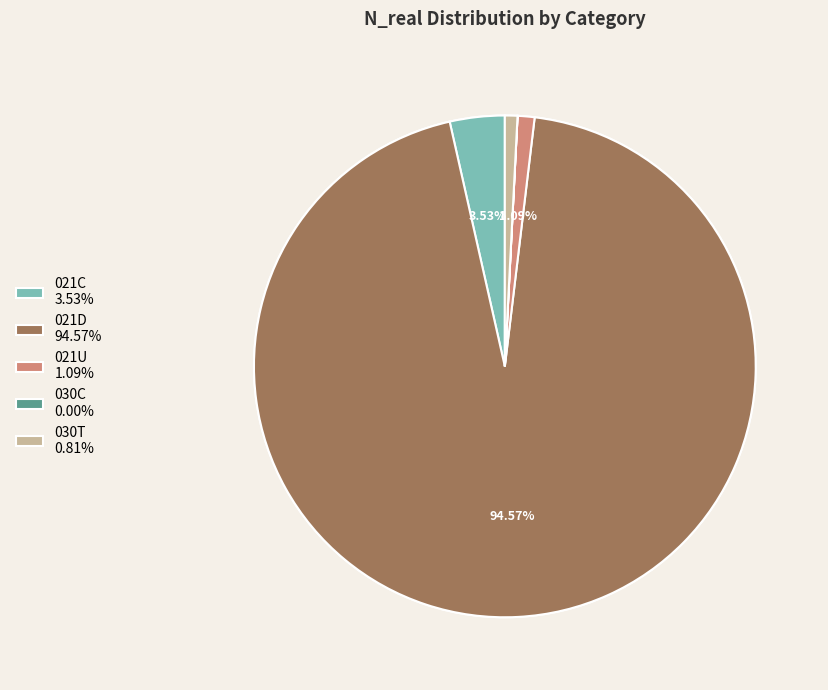

Does any single category account for the majority?

Yes